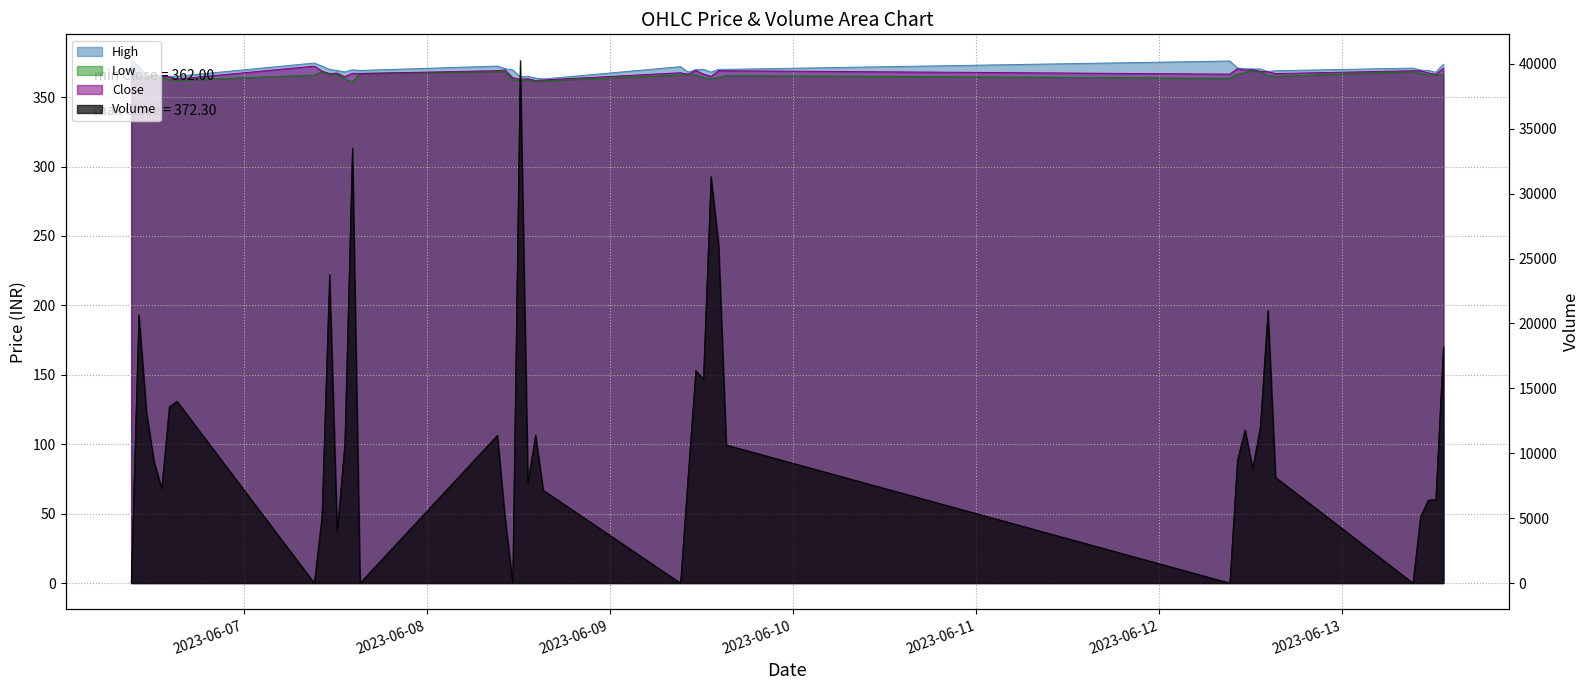

What are all the series names shown in the legend?

High, Low, Close, Volume